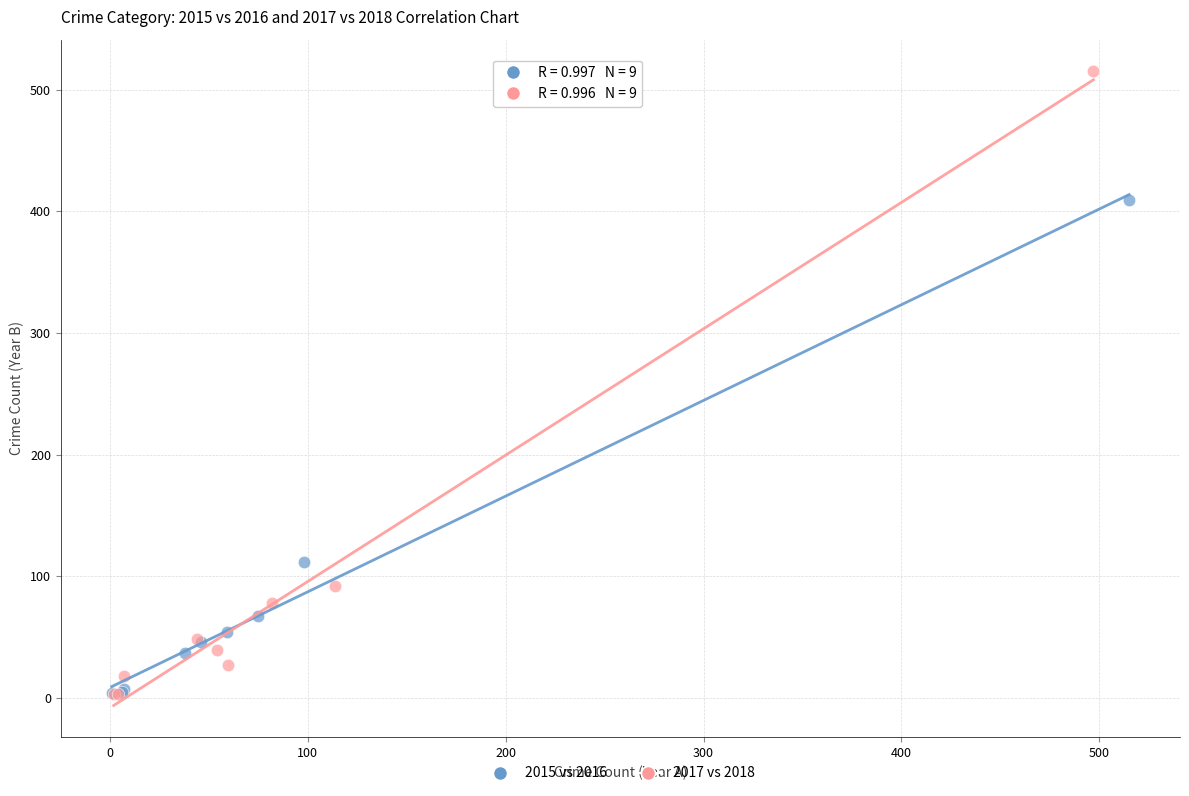

Which series contains the highest Y value?

2017 vs 2018